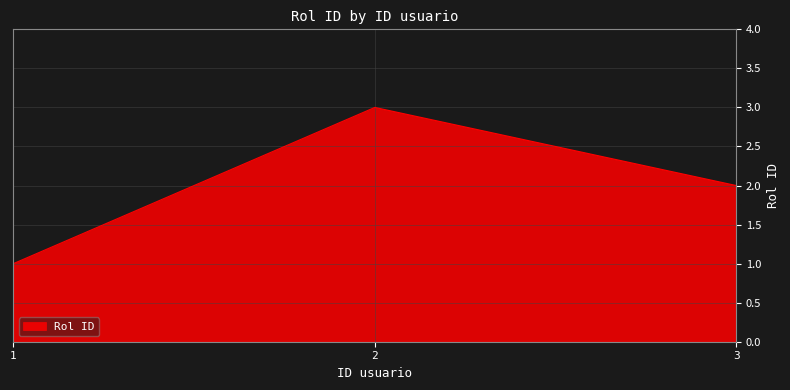

Reading right to left, what are all the values shown in this chart?

2	3	1